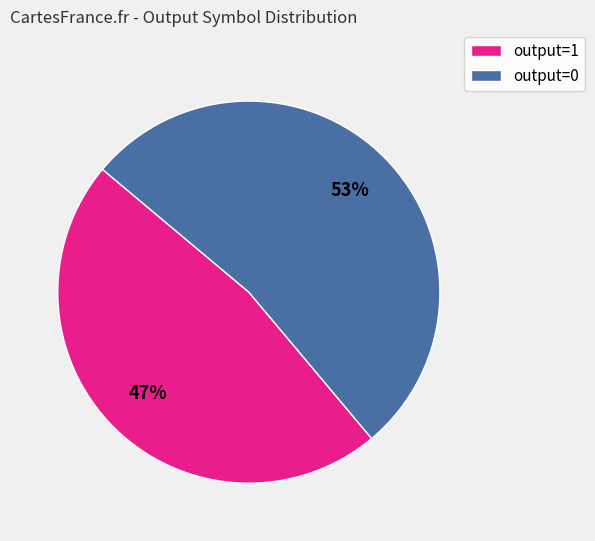

To the nearest percent, what is the difference between the output=0 and output=1 slice percentages?

6%